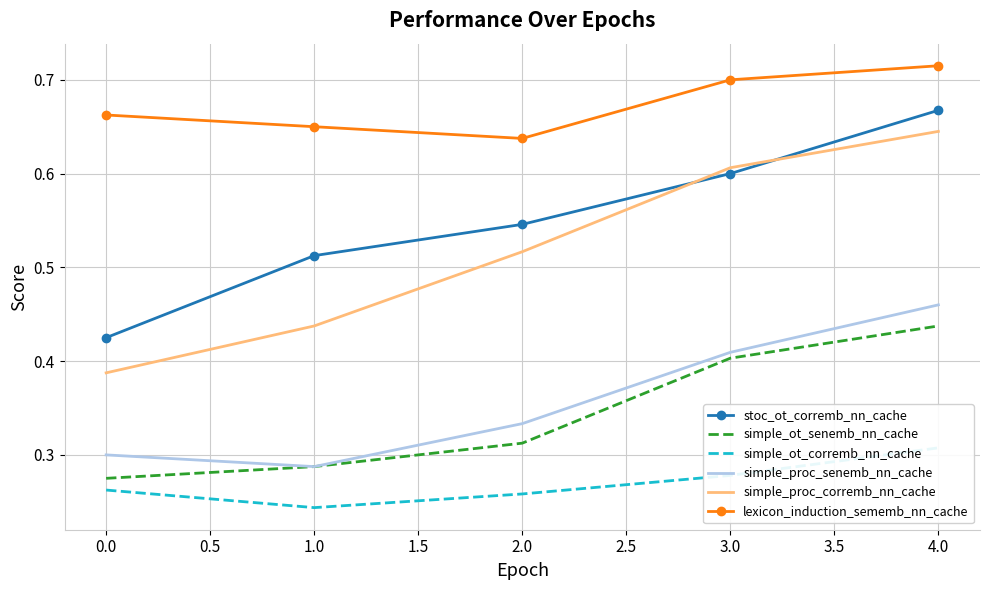

Reading right to left, extract all data points from this chart.

stoc_ot_corremb_nn_cache: 0.7	0.6	0.5	0.5	0.4
simple_ot_senemb_nn_cache: 0.4	0.4	0.3	0.3	0.3
simple_ot_corremb_nn_cache: 0.3	0.3	0.3	0.2	0.3
simple_proc_senemb_nn_cache: 0.5	0.4	0.3	0.3	0.3
simple_proc_corremb_nn_cache: 0.6	0.6	0.5	0.4	0.4
lexicon_induction_sememb_nn_cache: 0.7	0.7	0.6	0.7	0.7